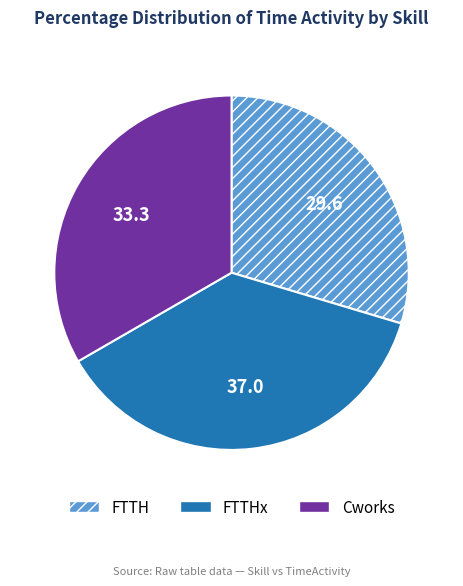

Combined, do FTTHx and FTTH account for over 50%?

Yes